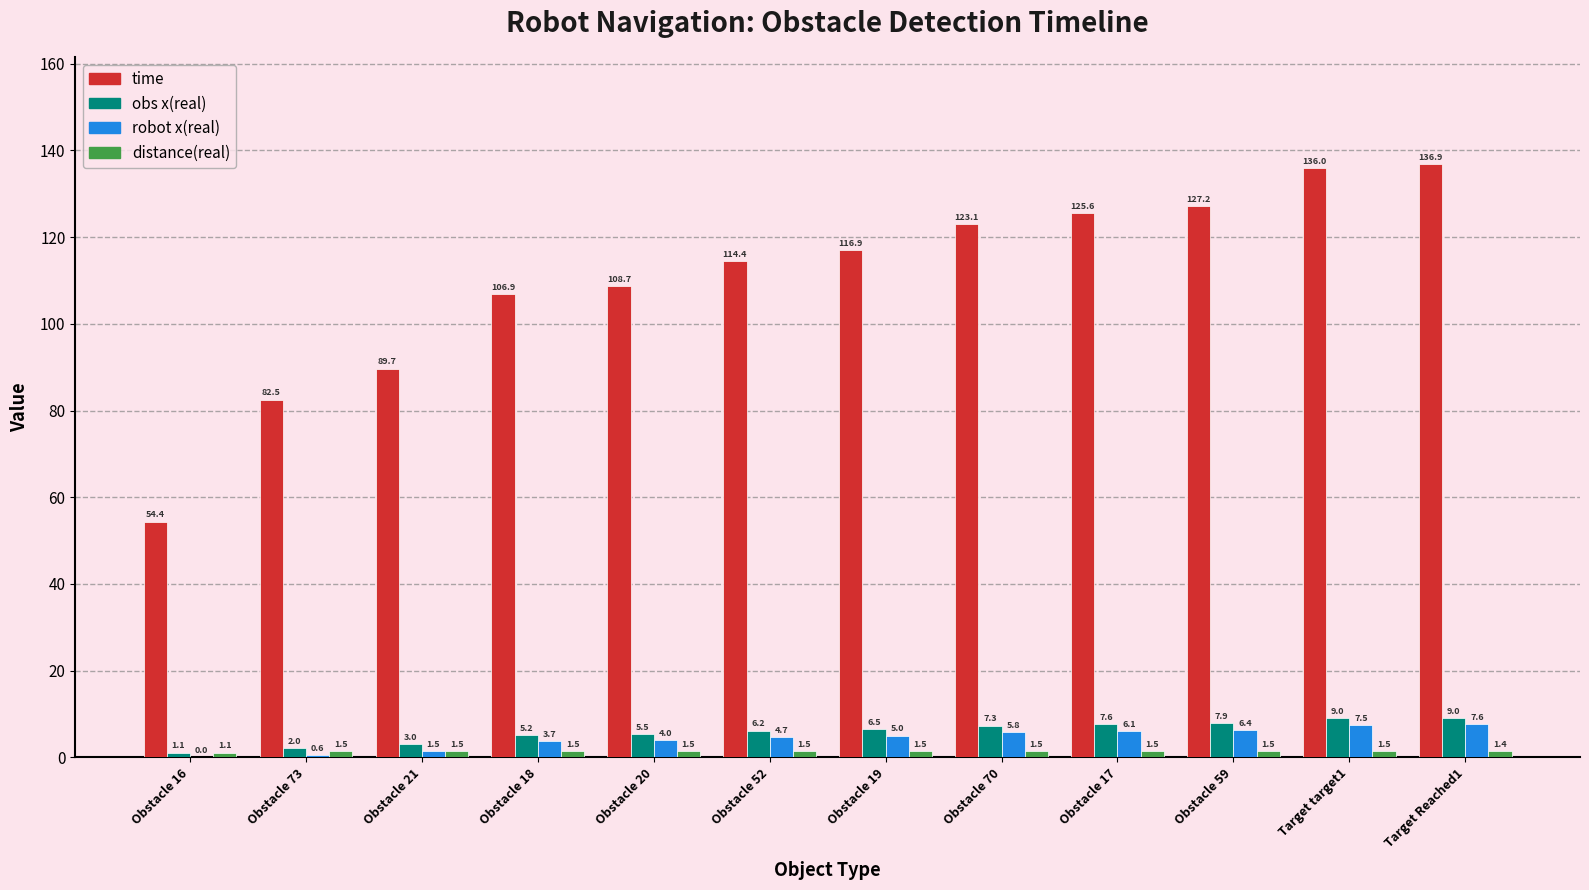

What is the sum of all obs x(real) values?

70.3